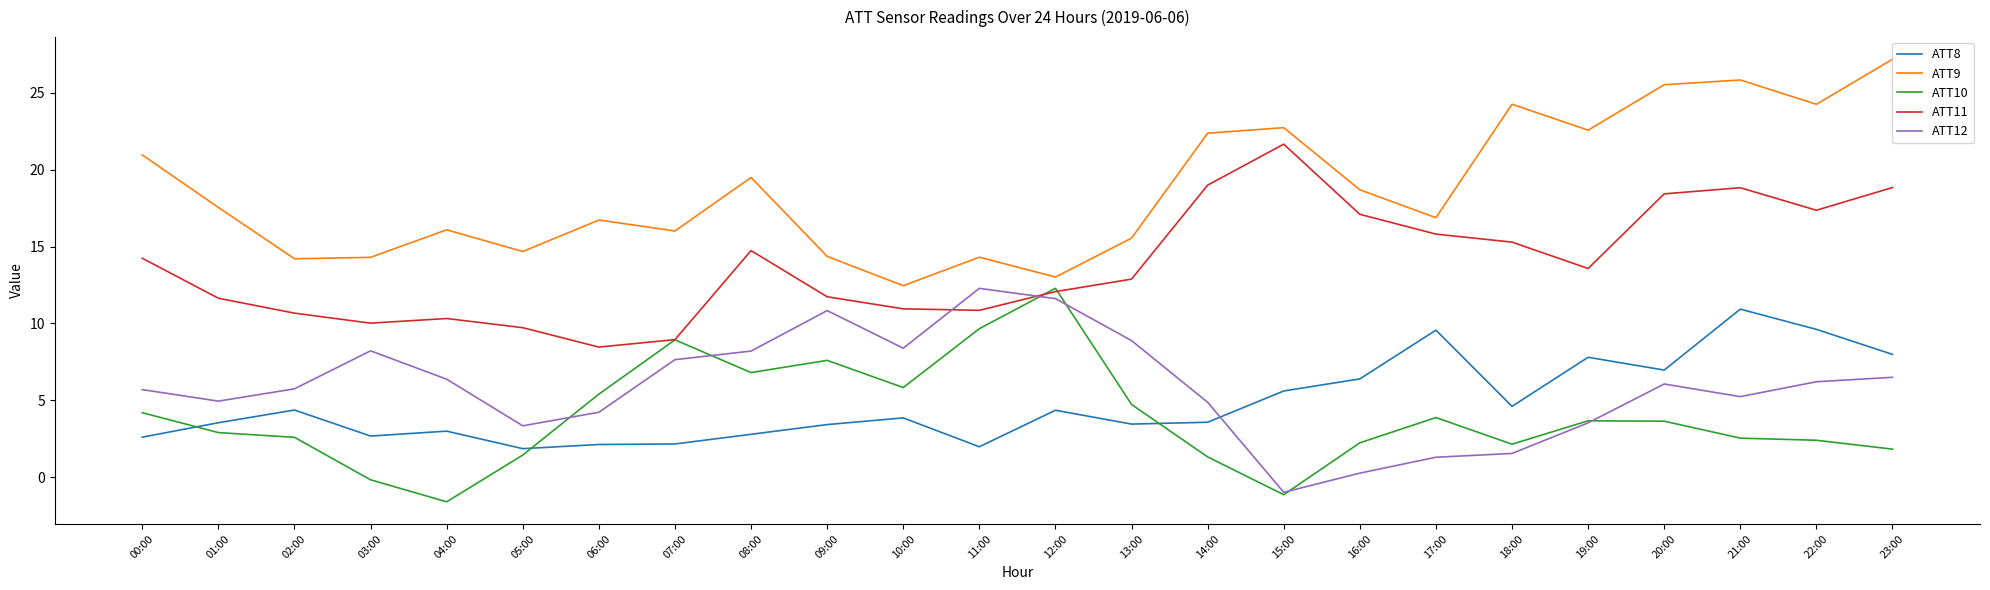

What are all the series names shown in the legend?

ATT8, ATT9, ATT10, ATT11, ATT12